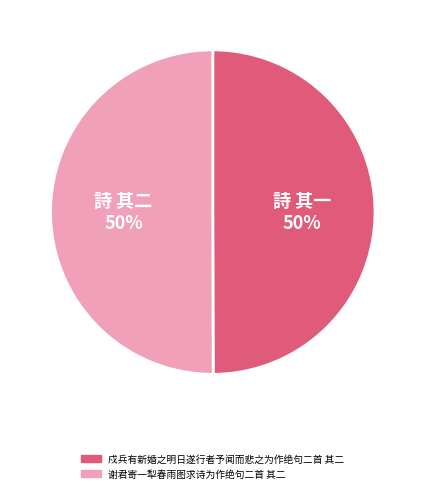

To the nearest percent, what is the combined percentage of 谢君寄一犁春雨图求诗为作绝句二首 其二 and 戍兵有新婚之明日遂行者予闻而悲之为作绝句二首 其二?

100%